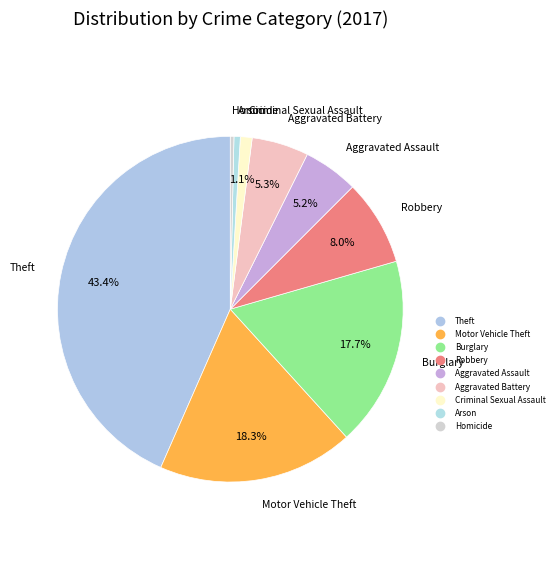

Rank the categories by value from highest to lowest.

Theft, Motor Vehicle Theft, Burglary, Robbery, Aggravated Battery, Aggravated Assault, Criminal Sexual Assault, Arson, Homicide